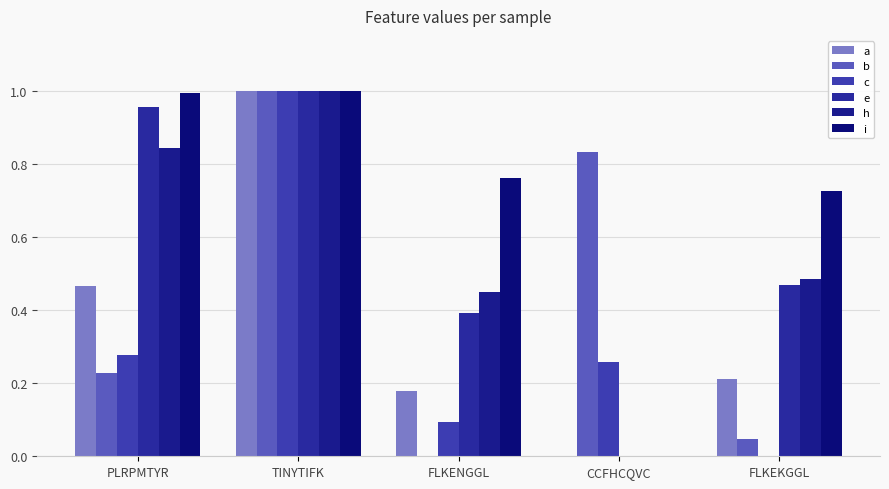

Reading left to right, transcribe all the data shown in this chart.

a: PLRPMTYR=0.5	TINYTIFK=1.0	FLKENGGL=0.2	CCFHCQVC=0.0	FLKEKGGL=0.2
b: PLRPMTYR=0.2	TINYTIFK=1.0	FLKENGGL=0.0	CCFHCQVC=0.8	FLKEKGGL=0.0
c: PLRPMTYR=0.3	TINYTIFK=1.0	FLKENGGL=0.1	CCFHCQVC=0.3	FLKEKGGL=0.0
e: PLRPMTYR=1.0	TINYTIFK=1.0	FLKENGGL=0.4	CCFHCQVC=0.0	FLKEKGGL=0.5
h: PLRPMTYR=0.8	TINYTIFK=1.0	FLKENGGL=0.4	CCFHCQVC=0.0	FLKEKGGL=0.5
i: PLRPMTYR=1.0	TINYTIFK=1.0	FLKENGGL=0.8	CCFHCQVC=0.0	FLKEKGGL=0.7